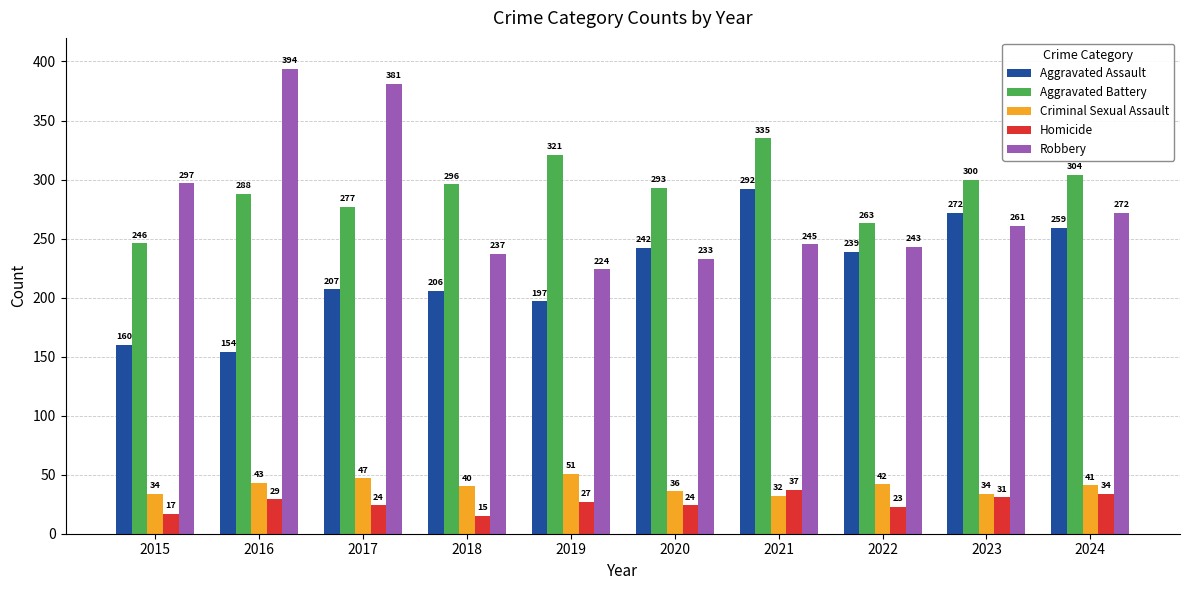

What is the value of the Aggravated Assault bar at the 7th from the left?

292